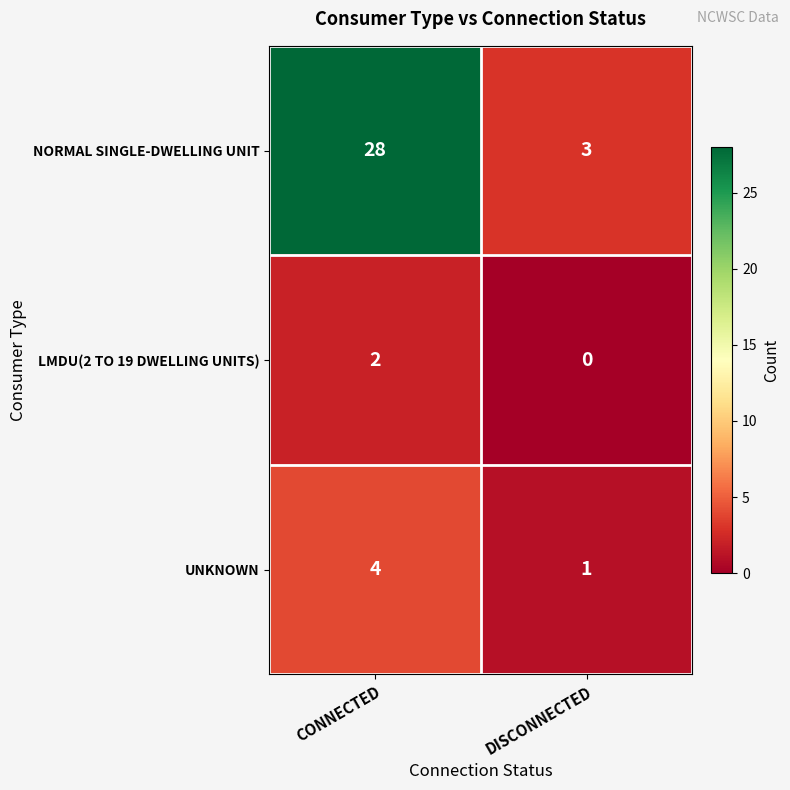

List the labels in order of LMDU(2 TO 19 DWELLING UNITS) value, smallest first.

DISCONNECTED, CONNECTED